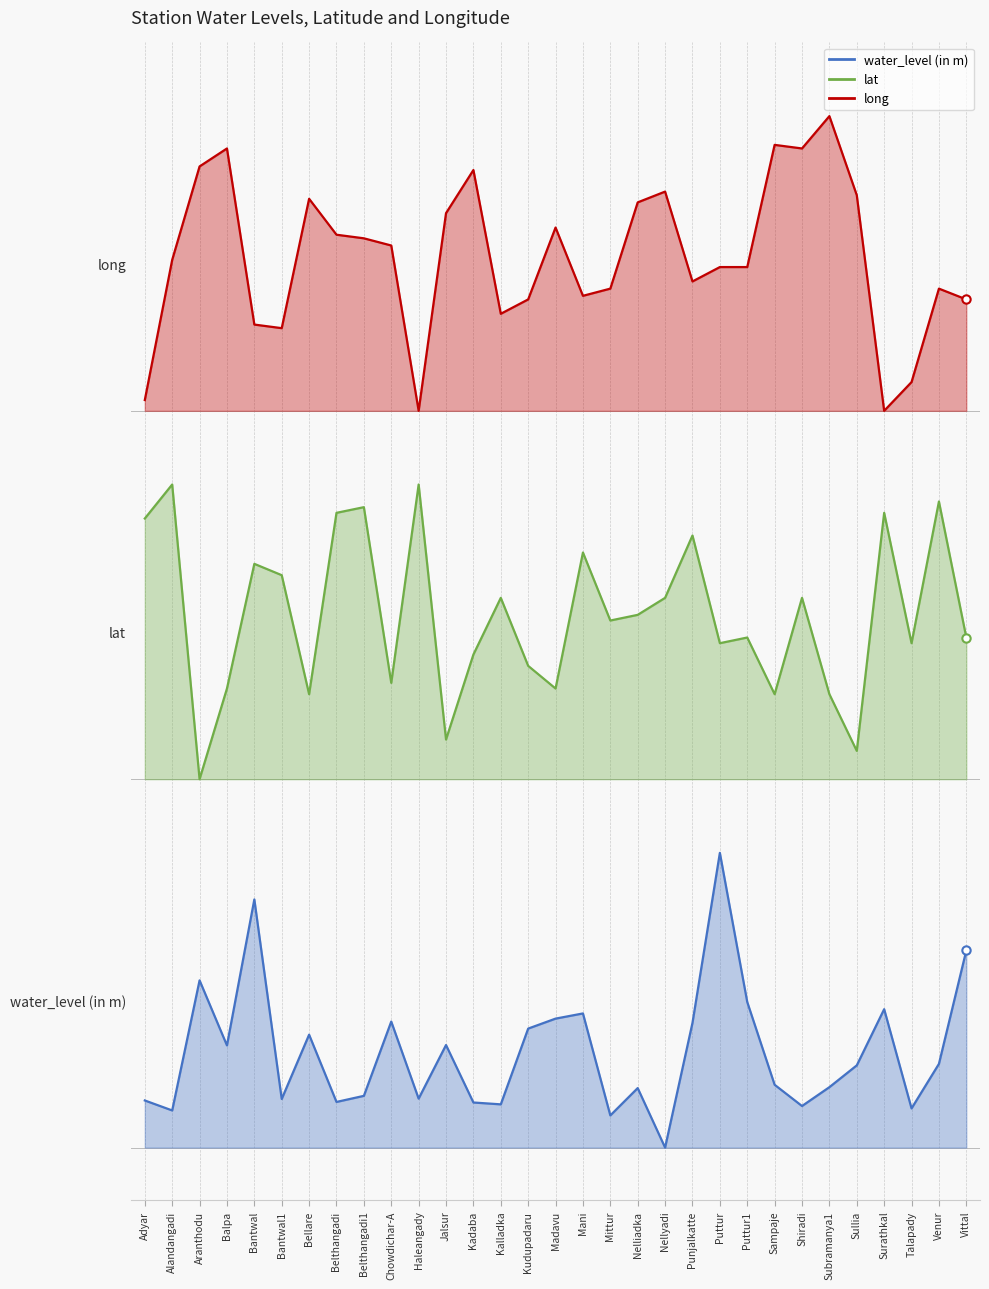

Which series reaches the maximum Y coordinate?

long